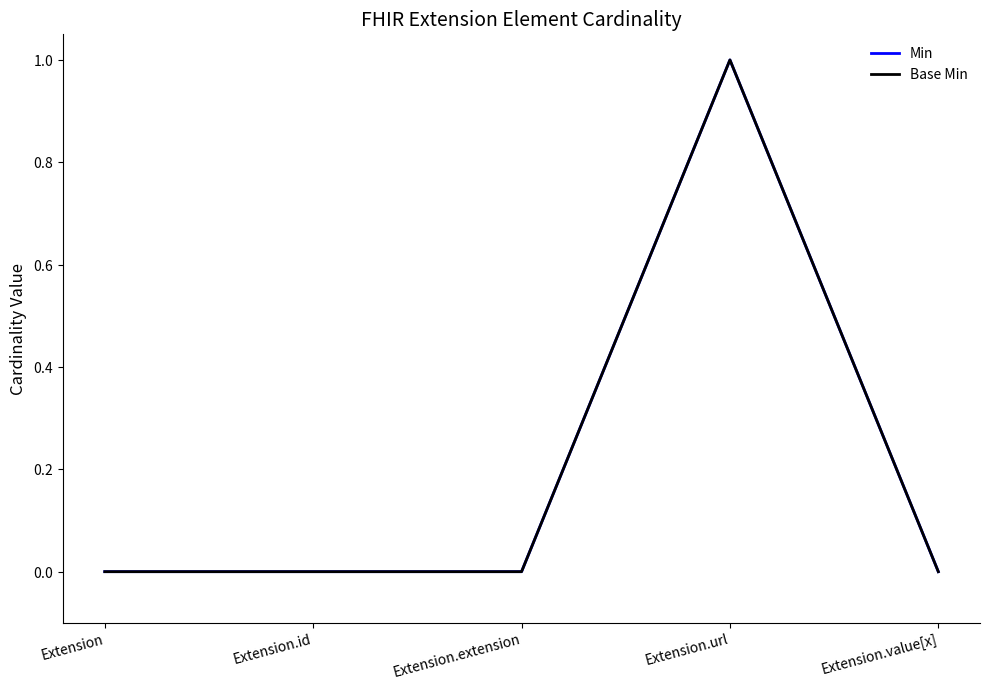

How many interior local peaks does the Base Min series have?

1